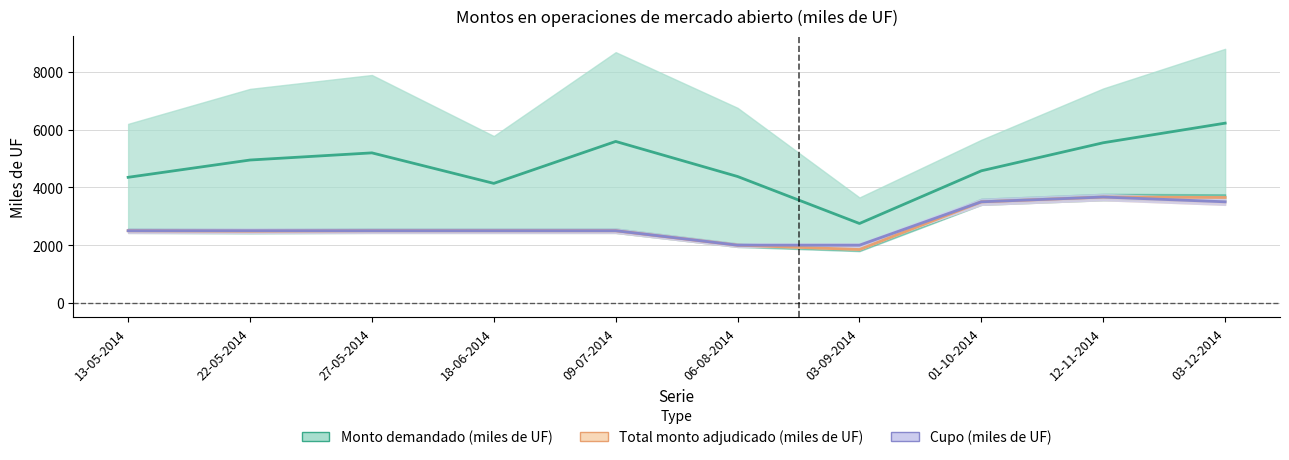

True or false: Monto demandado (miles de UF) has more than 2 points higher than both neighbors.

False